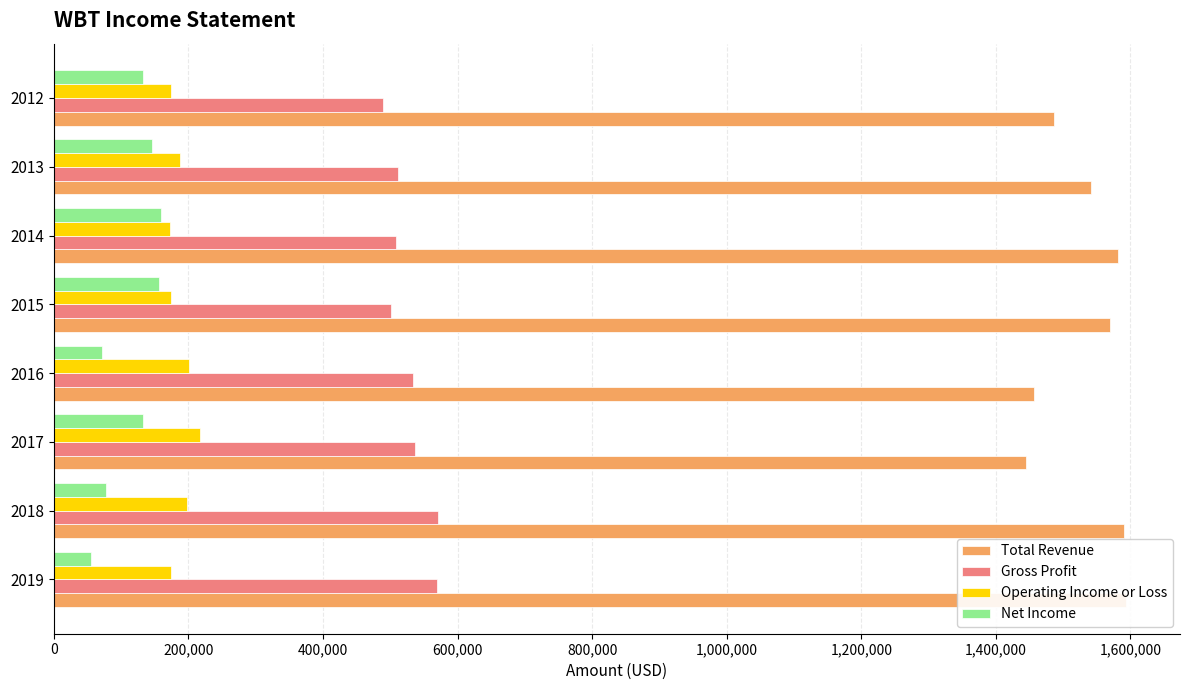

Are the bars horizontal?

Yes